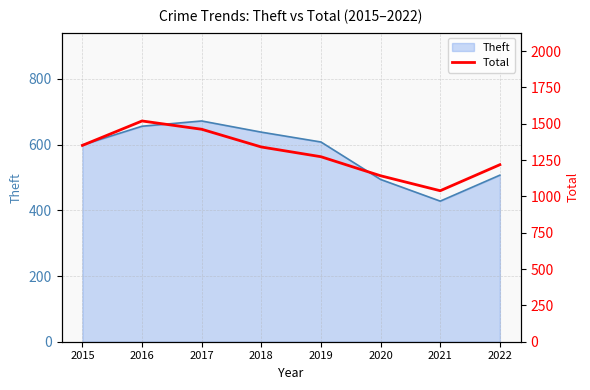

Is it true that Theft equals 656 at 2016?

True